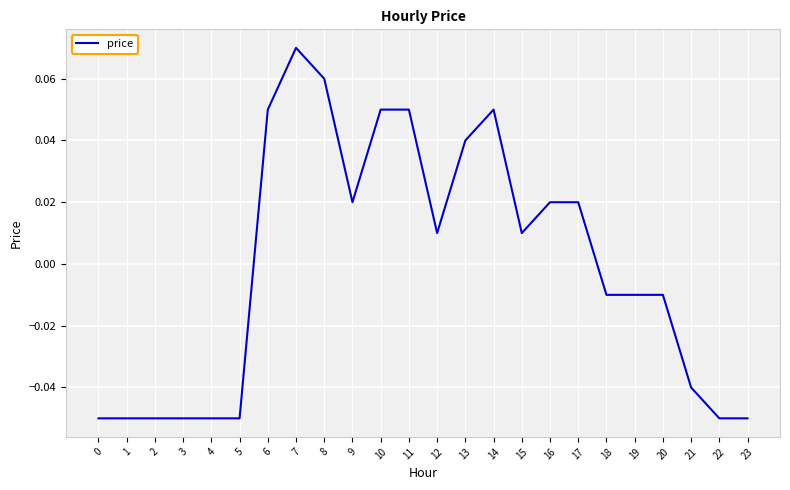

Between 22 and 14, which is larger?

14